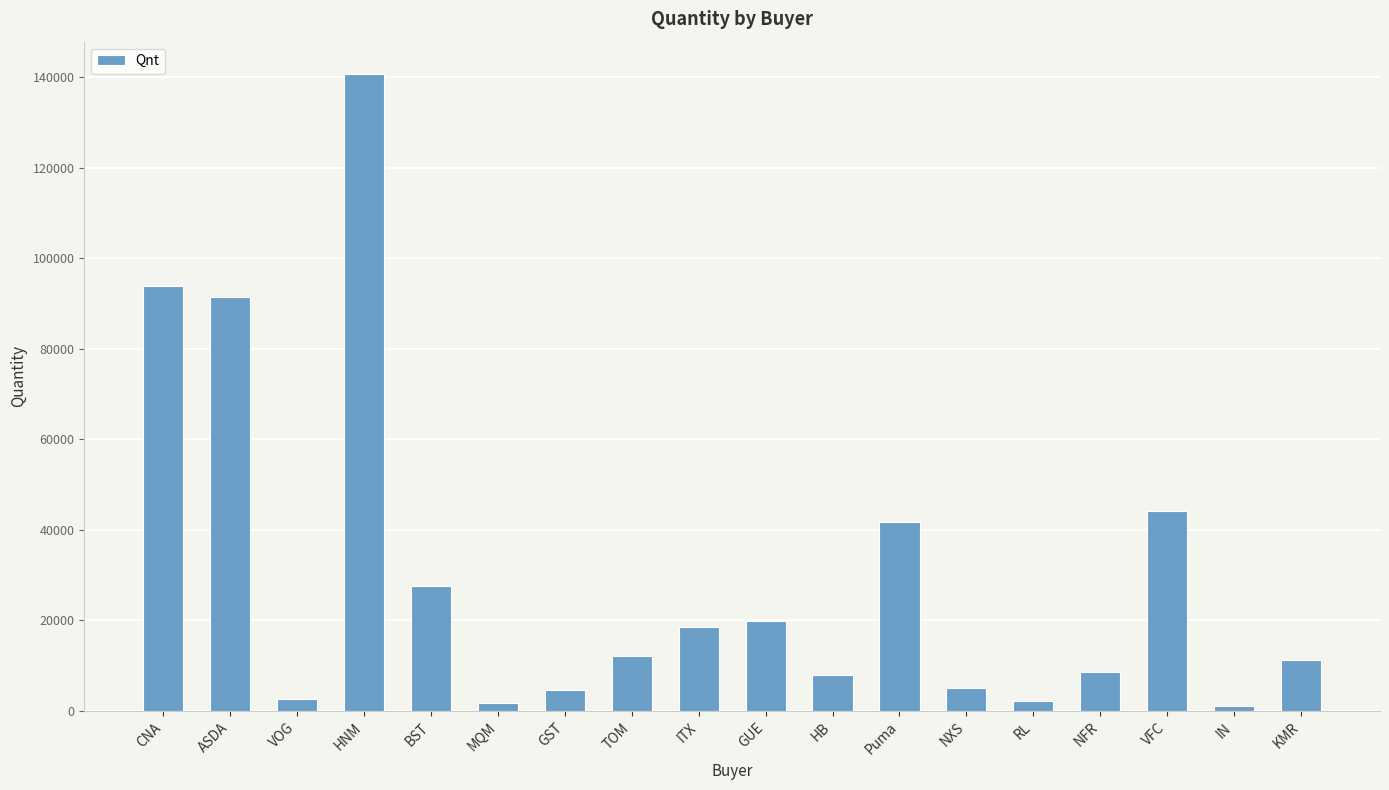

Count the number of data series in this chart.

1